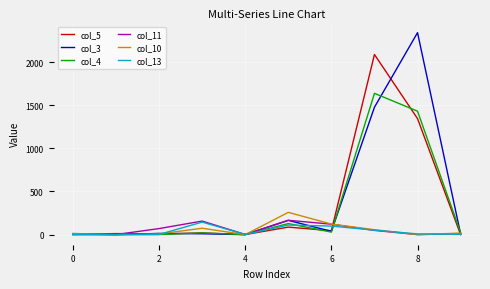

How many series are shown in this chart?

6